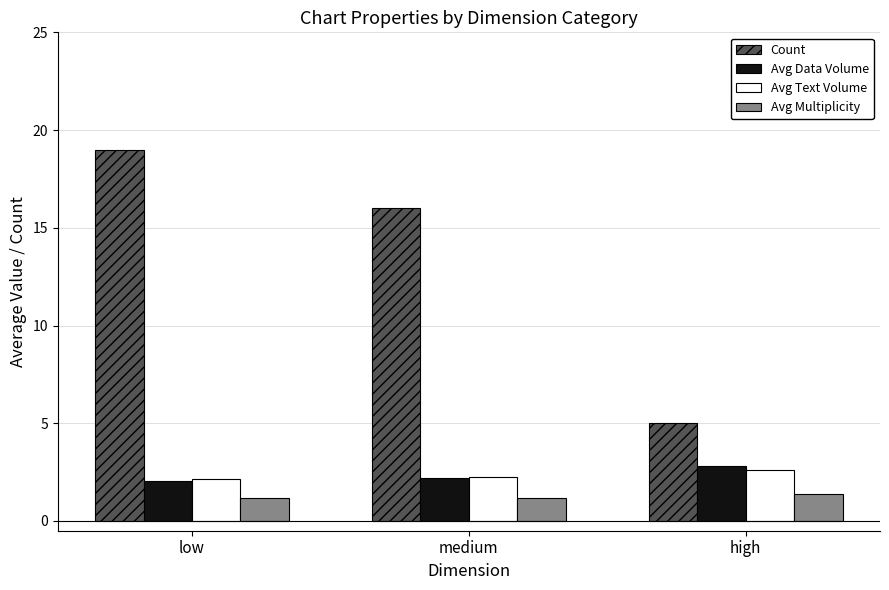

How many data points does each series have?

3